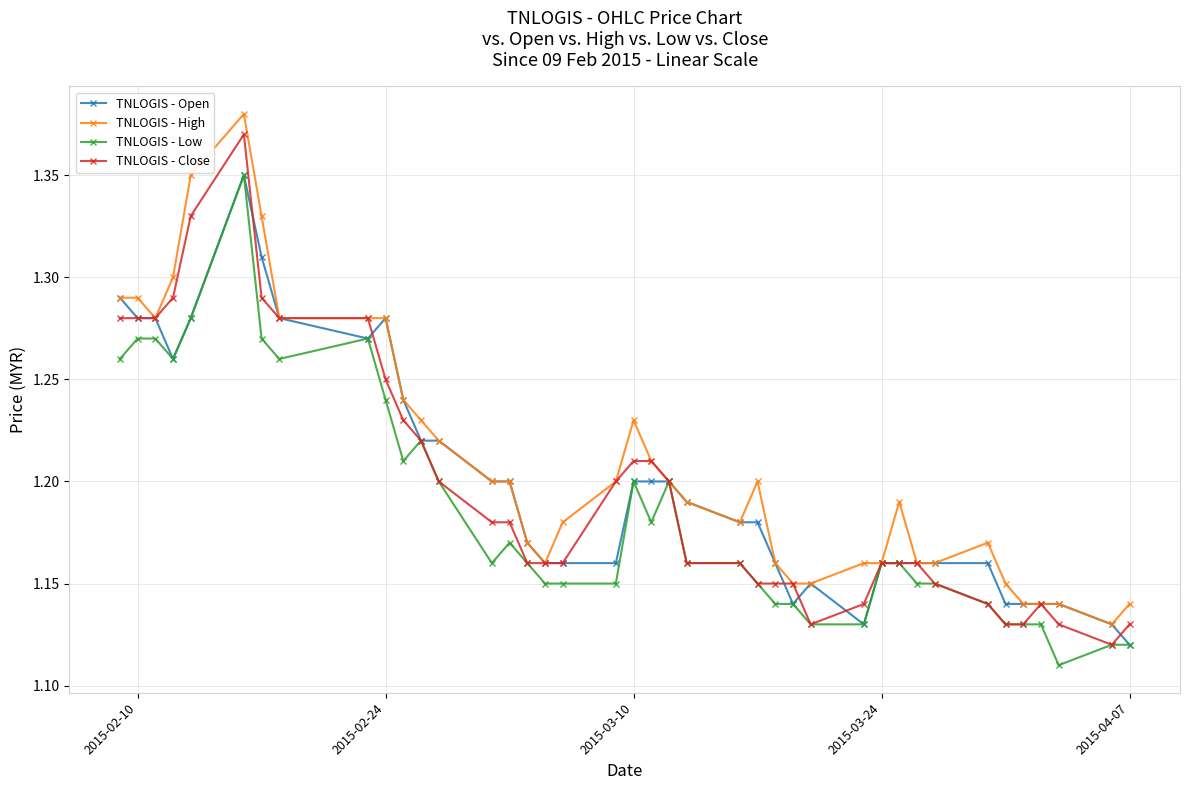

True or false: TNLOGIS - Low has more than 1 interior local peaks.

True